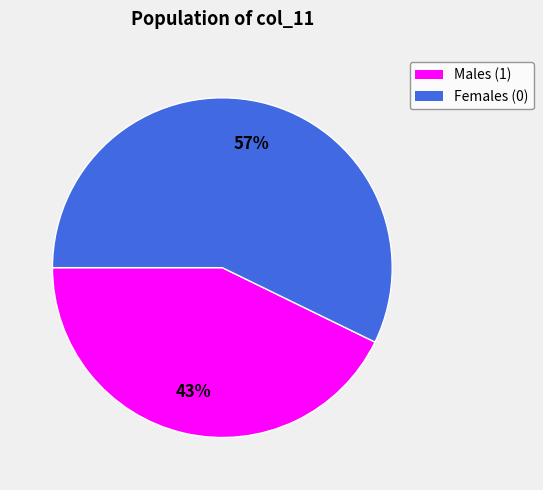

To the nearest percent, what is the difference between the largest and smallest slice percentages?

14%